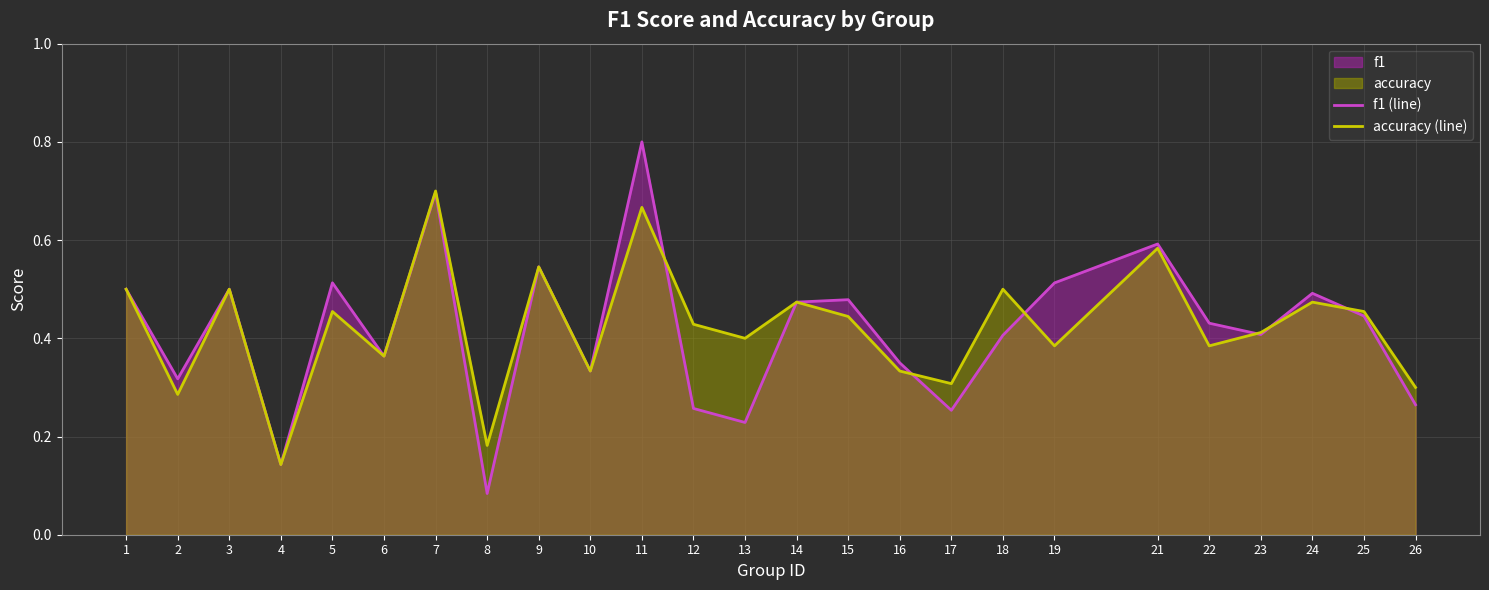

Reading left to right, list all the values displayed in this chart.

f1 (line): 1=0.5	2=0.3	3=0.5	4=0.1	5=0.5	6=0.4	7=0.7	8=0.1	9=0.5	10=0.3	11=0.8	12=0.3	13=0.2	14=0.5	15=0.5	16=0.4	17=0.3	18=0.4	19=0.5	21=0.6	22=0.4	23=0.4	24=0.5	25=0.4	26=0.3
accuracy (line): 1=0.5	2=0.3	3=0.5	4=0.1	5=0.5	6=0.4	7=0.7	8=0.2	9=0.5	10=0.3	11=0.7	12=0.4	13=0.4	14=0.5	15=0.4	16=0.3	17=0.3	18=0.5	19=0.4	21=0.6	22=0.4	23=0.4	24=0.5	25=0.5	26=0.3